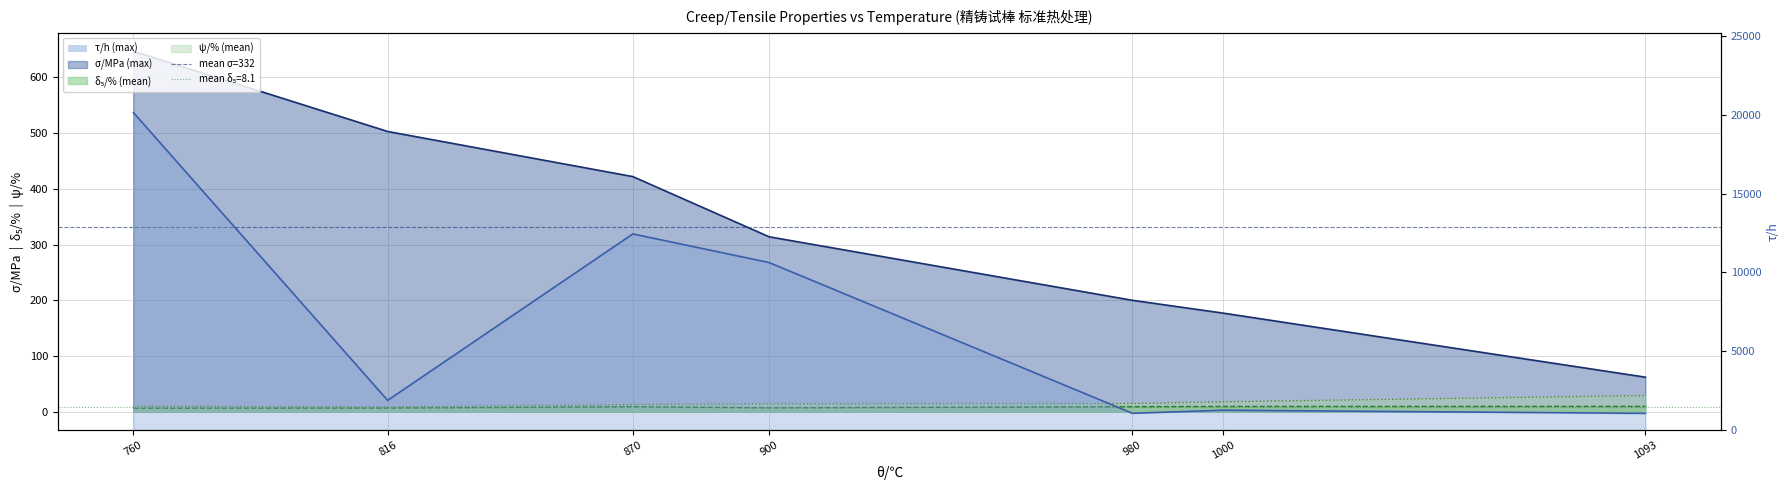

Is the value of ψ/% (mean) at 1000 greater than the value of σ/MPa (max) at 980?

No